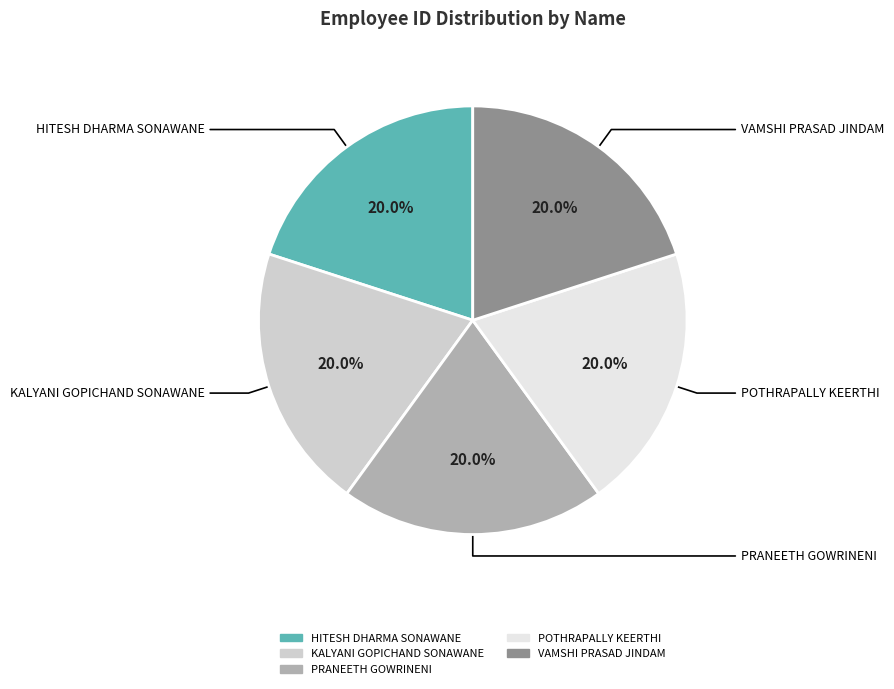

Approximately how many times larger is the value at VAMSHI PRASAD JINDAM compared to PRANEETH GOWRINENI?

1.0